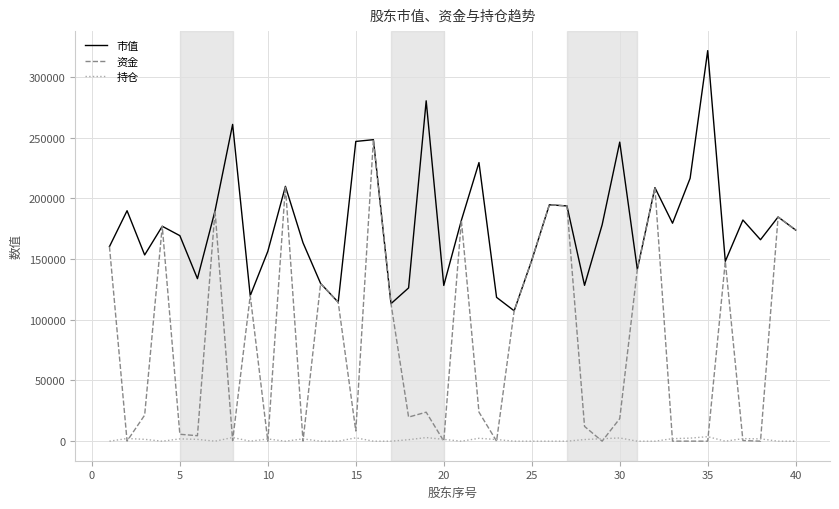

True or false: 市值 has more than 2 interior local peaks.

True